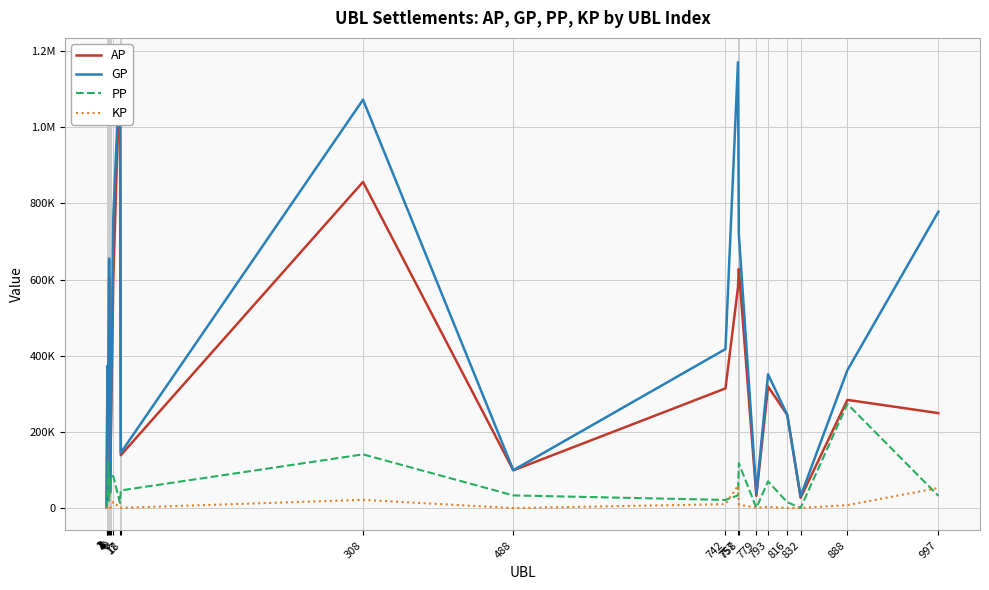

What value does the AP series have at 2?

362273.0